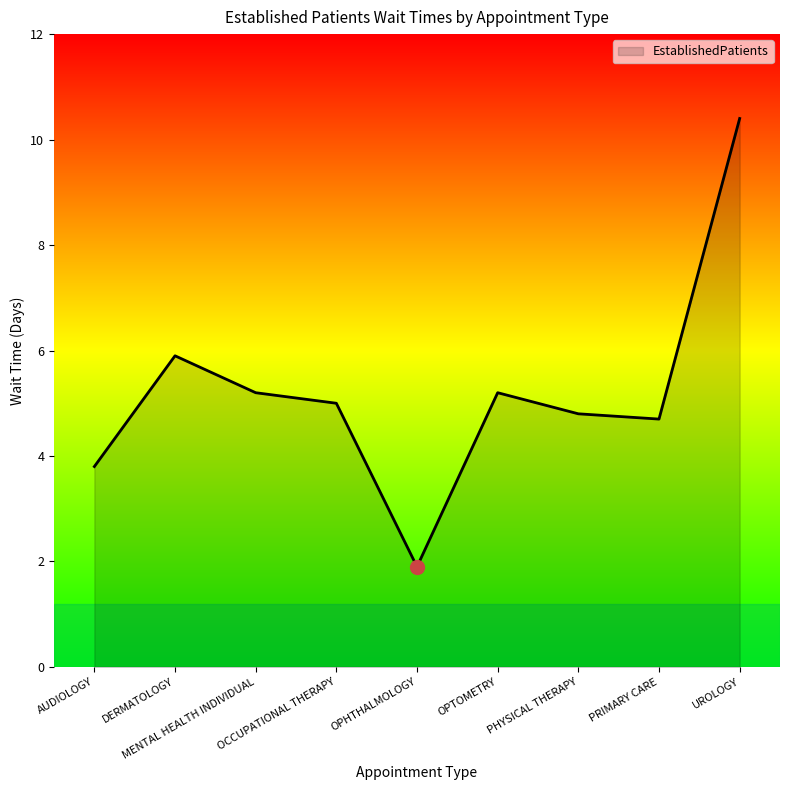

Reading left to right, what are all the values shown in this chart?

AUDIOLOGY=3.8	DERMATOLOGY=5.9	MENTAL HEALTH INDIVIDUAL=5.2	OCCUPATIONAL THERAPY=5.0	OPHTHALMOLOGY=1.9	OPTOMETRY=5.2	PHYSICAL THERAPY=4.8	PRIMARY CARE=4.7	UROLOGY=10.4